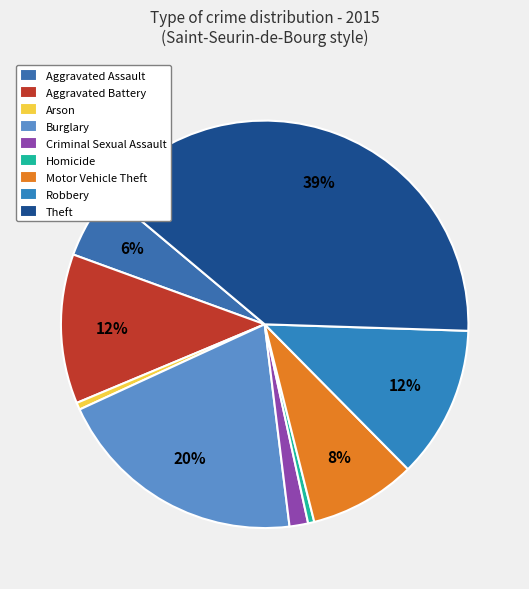

How many slices are in this pie chart?

9